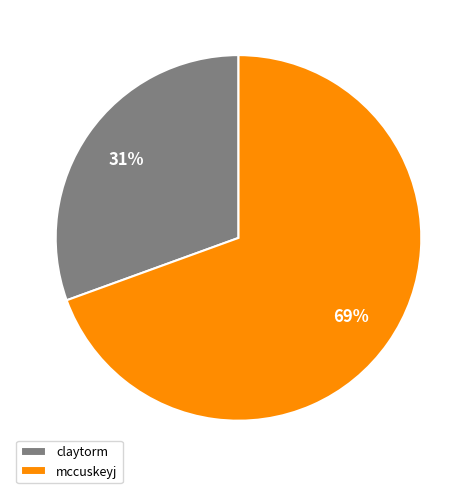

To the nearest percent, what percentage of the pie is mccuskeyj?

69%